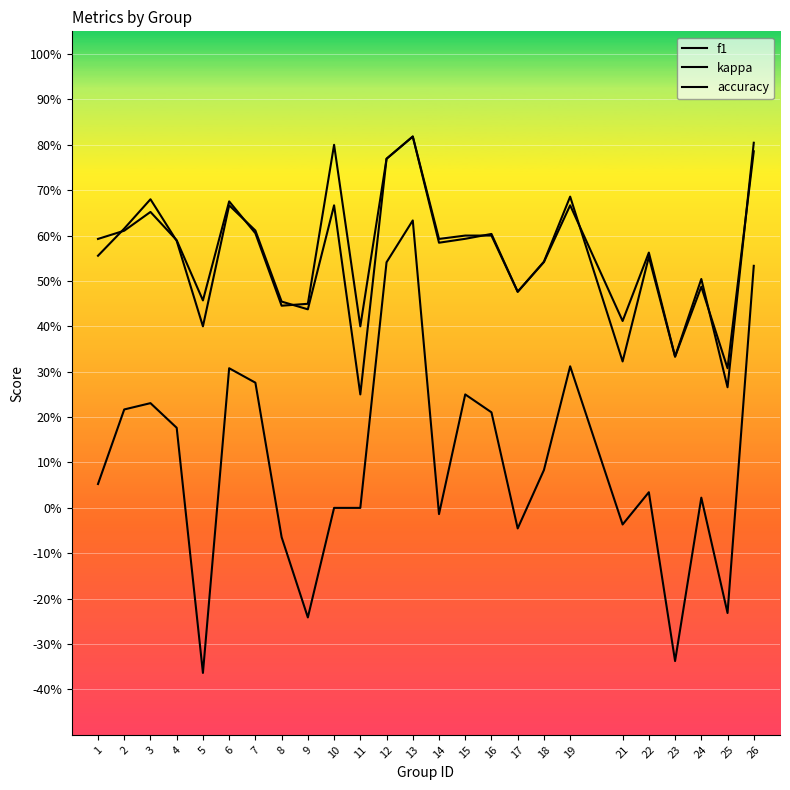

What is the minimum value shown in the chart?

-0.4